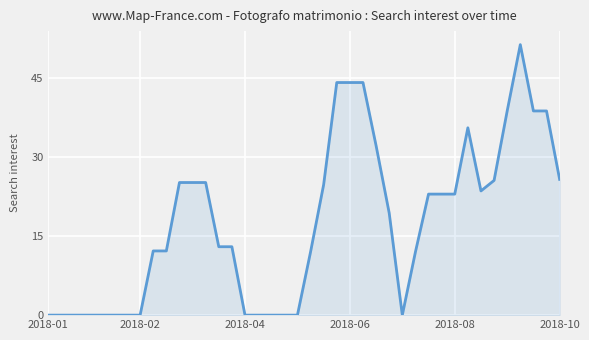

How many lines are shown in the chart?

1